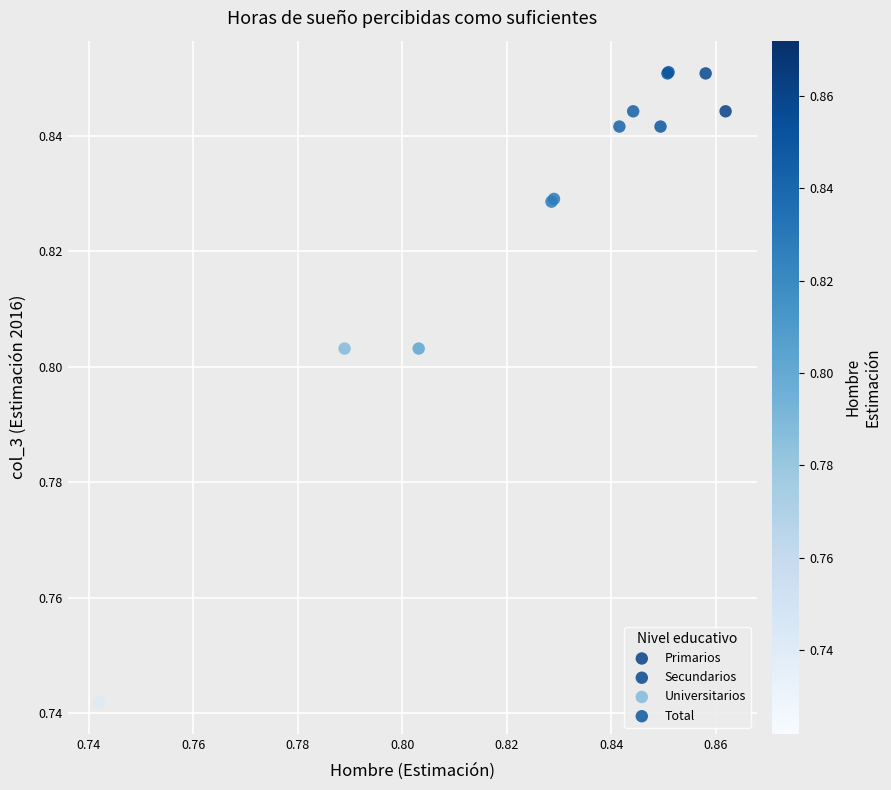

Which series reaches the maximum Y coordinate?

Secundarios